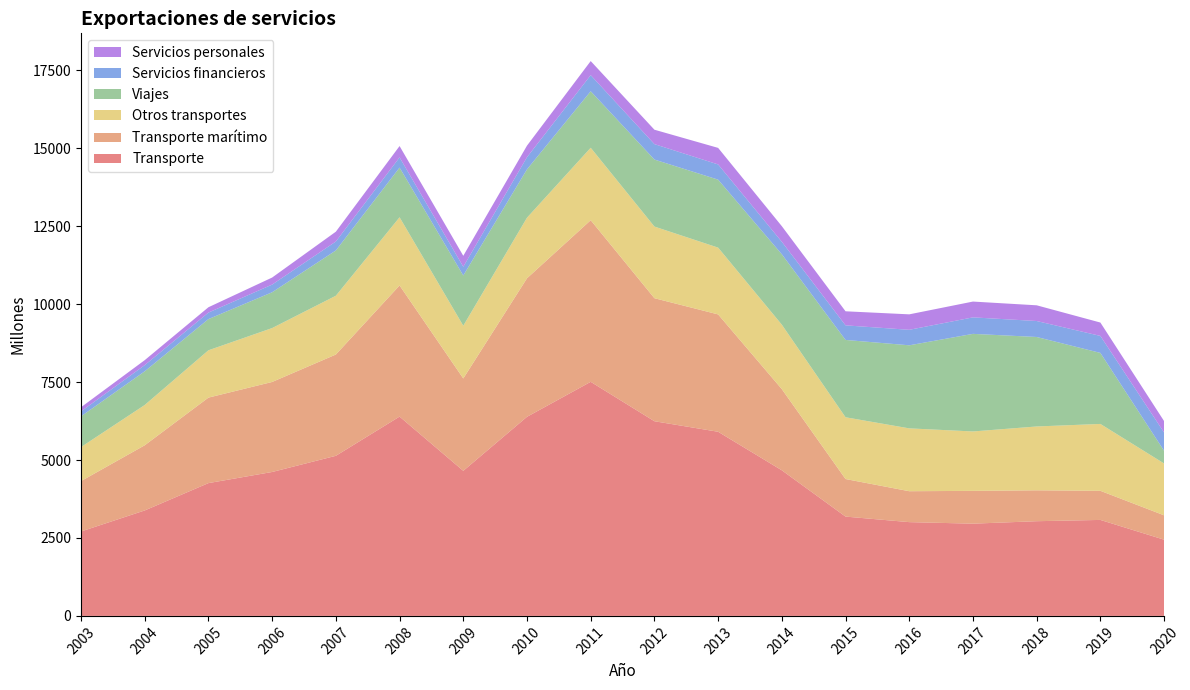

Reading right to left, list all the values displayed in this chart.

Transporte: 2445	3079	3038	2959	3008	3186	4671	5907	6245	7509	6387	4654	6394	5136	4617	4260	3383	2708
Transporte marítimo: 782	934	991	1052	992	1205	2604	3765	3947	5185	4444	2963	4207	3249	2888	2743	2091	1617
Otros transportes: 1663	2145	2048	1906	2016	1981	2067	2142	2298	2324	1943	1691	2187	1886	1729	1518	1292	1091
Viajes: 406	2279	2871	3131	2665	2481	2259	2181	2150	1813	1552	1613	1594	1453	1149	1001	1081	986
Servicios financieros: 587	545	512	529	497	468	400	488	495	516	389	280	327	287	246	209	198	159
Servicios personales: 366	429	504	507	496	451	501	531	462	452	371	351	364	315	226	171	160	133